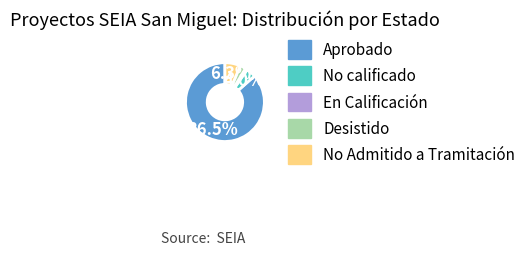

Is the sum of Aprobado and No calificado greater than half?

Yes